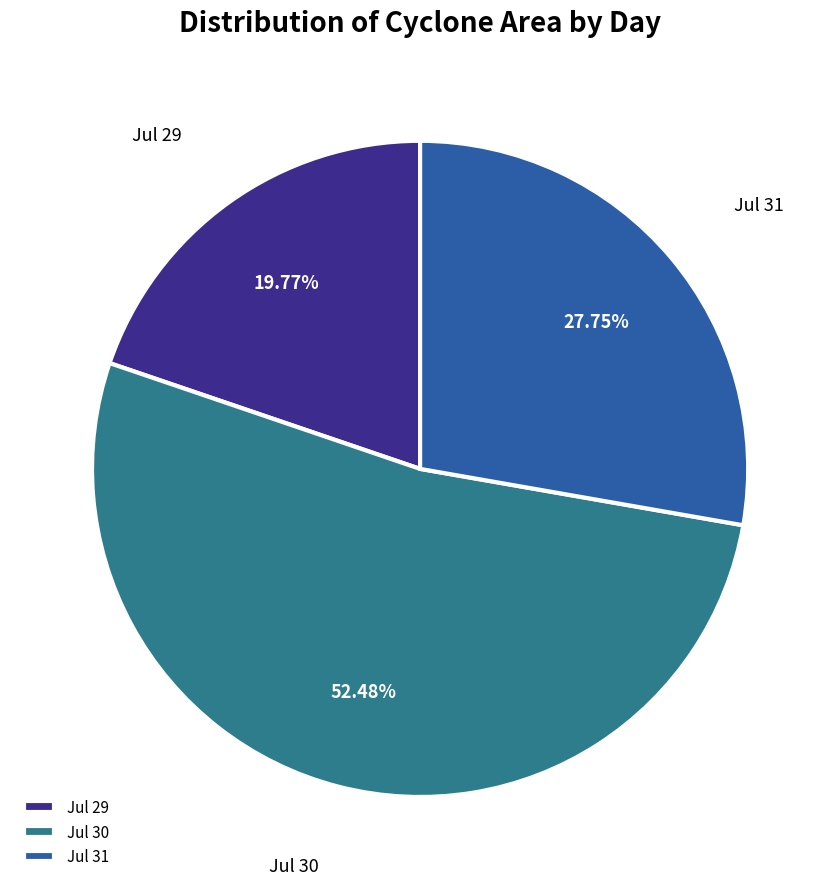

Rank the categories by value from highest to lowest.

Jul 30, Jul 31, Jul 29